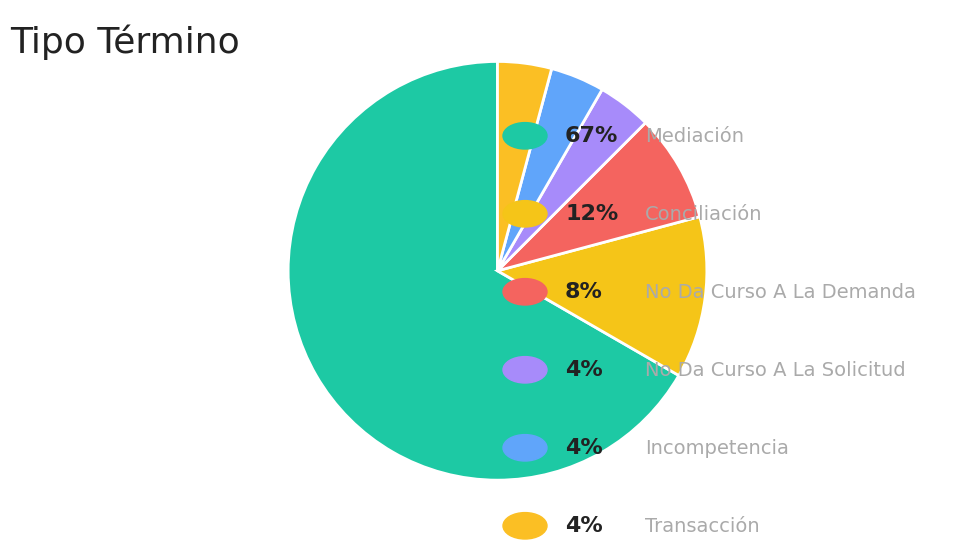

Which slice represents more than half of the pie?

Mediación